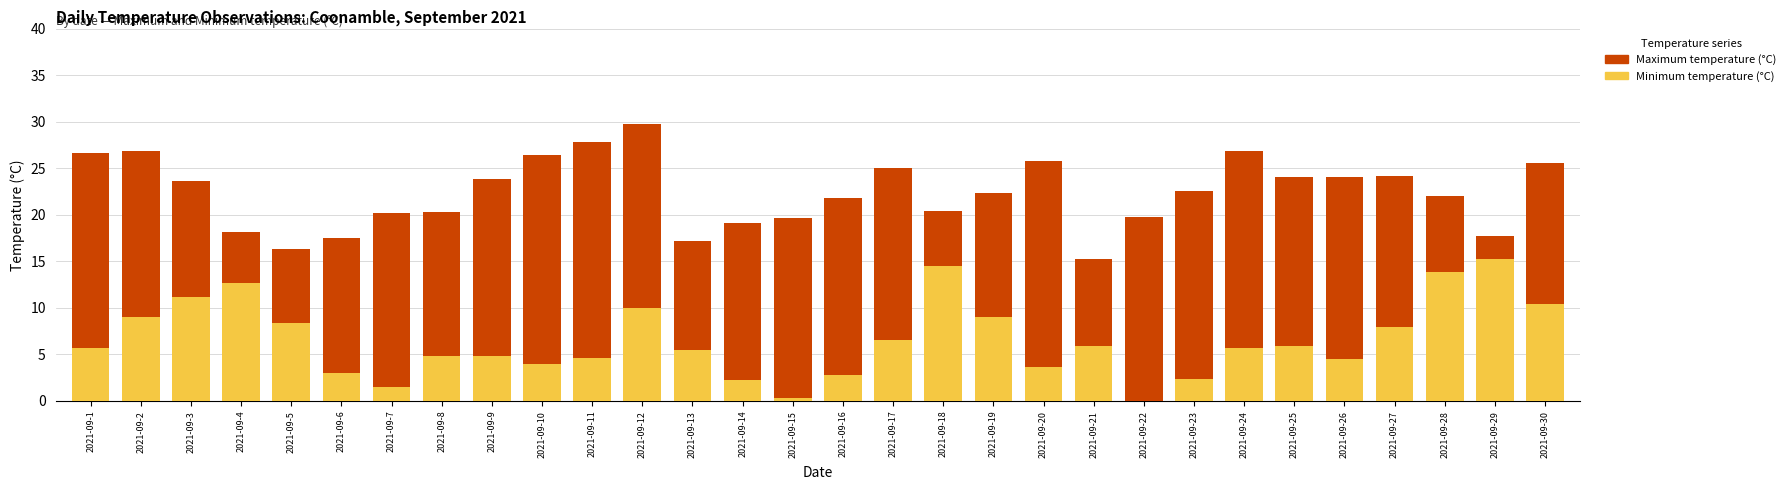

Reading right to left, what are all the values shown in this chart?

Maximum temperature (°C): 25.6	17.7	22.0	24.2	24.1	24.1	26.8	22.5	19.8	15.2	25.8	22.3	20.4	25.0	21.8	19.6	19.1	17.2	29.8	27.8	26.4	23.8	20.3	20.2	17.5	16.3	18.1	23.6	26.9	26.6
Minimum temperature (°C): 10.4	15.3	13.8	7.9	4.5	5.9	5.7	2.4	-0.3	5.9	3.6	9.0	14.5	6.6	2.8	0.3	2.2	5.5	10.0	4.6	4.0	4.8	4.8	1.5	3.0	8.4	12.7	11.2	9.0	5.7